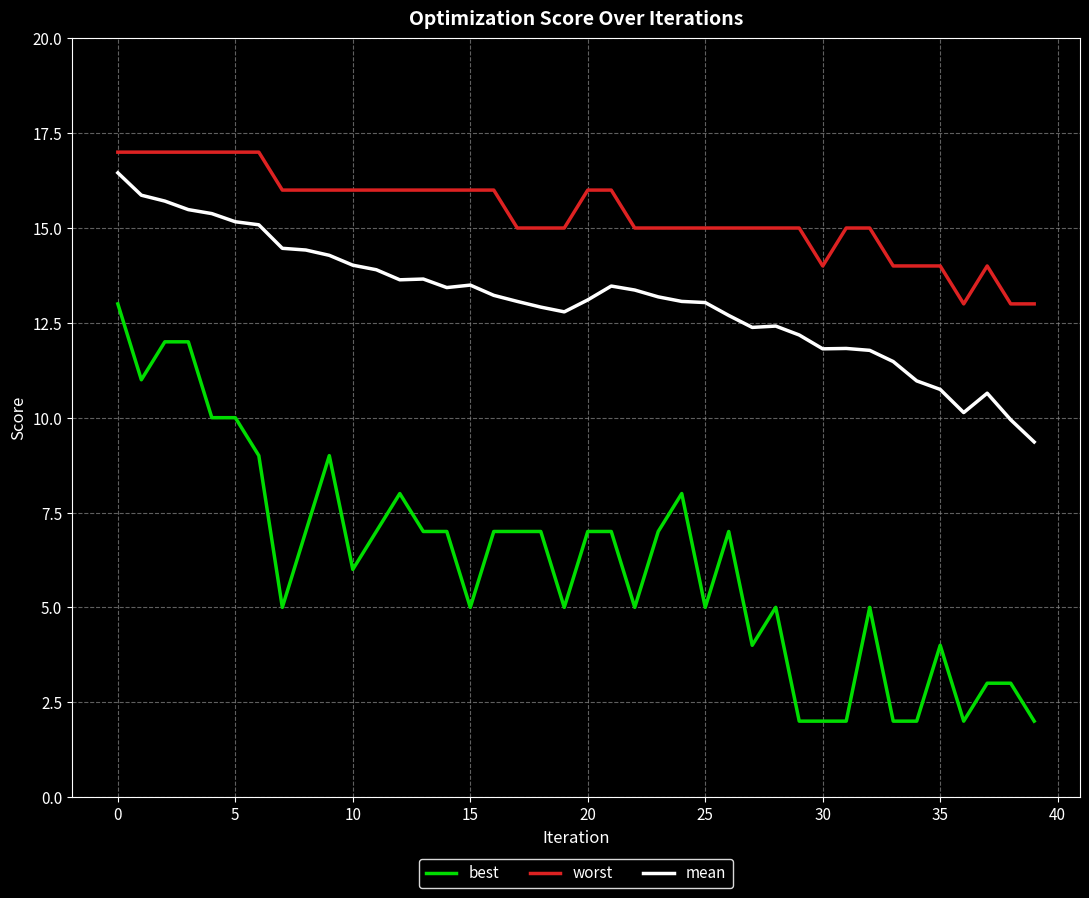

Which series has the largest total across all categories?

worst